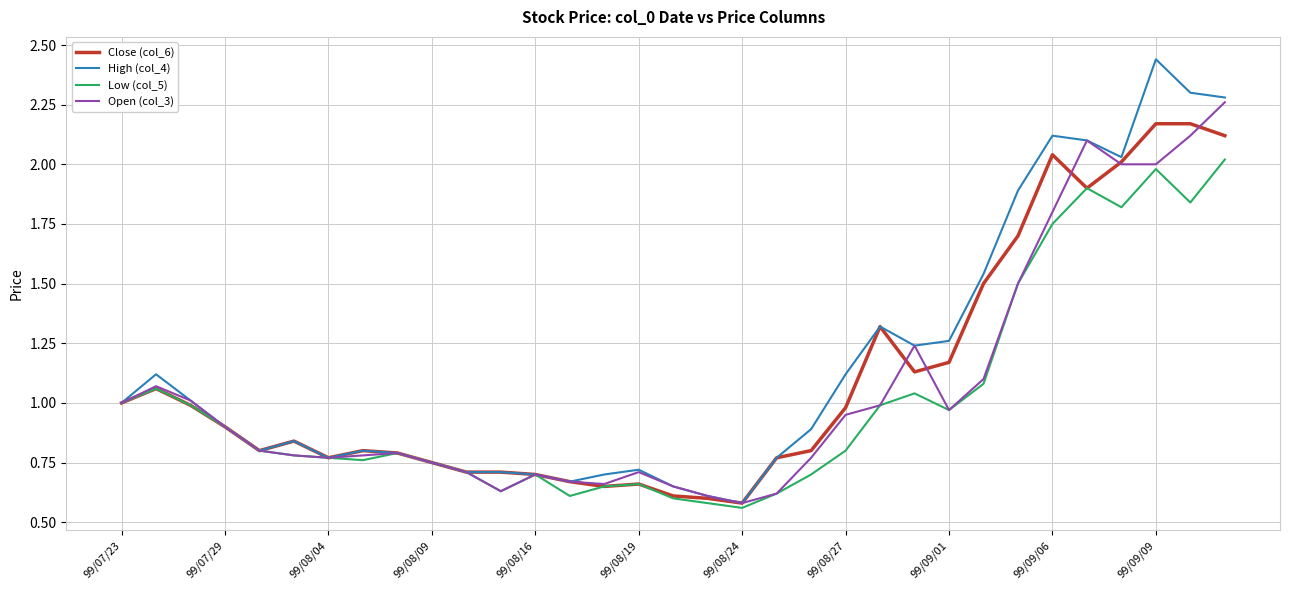

Rank the series by their maximum value, from lowest to highest.

Low (col_5), Close (col_6), Open (col_3), High (col_4)